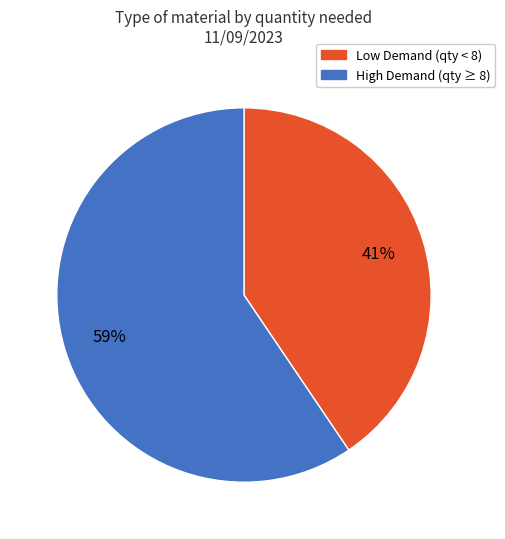

To the nearest percent, what is the average slice percentage?

50%